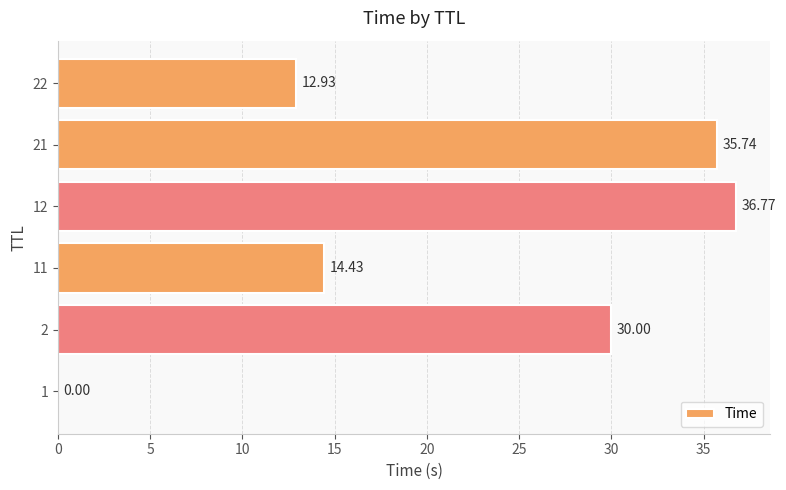

Between 22 and 12, which is larger?

12